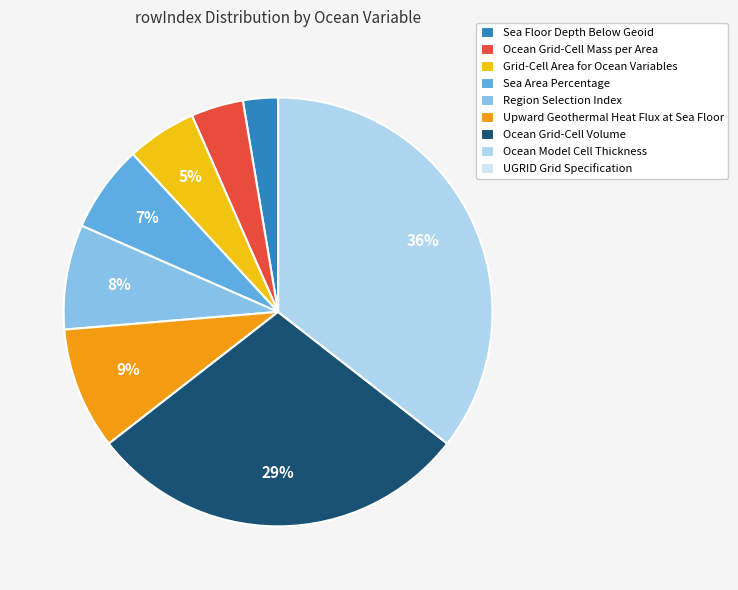

Is it true that Upward Geothermal Heat Flux at Sea Floor is 1% of the pie?

False